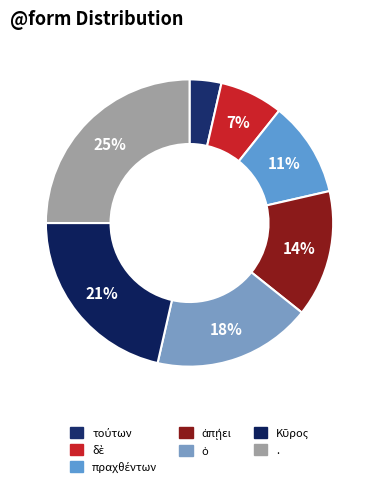

How many segments does this pie chart have?

7